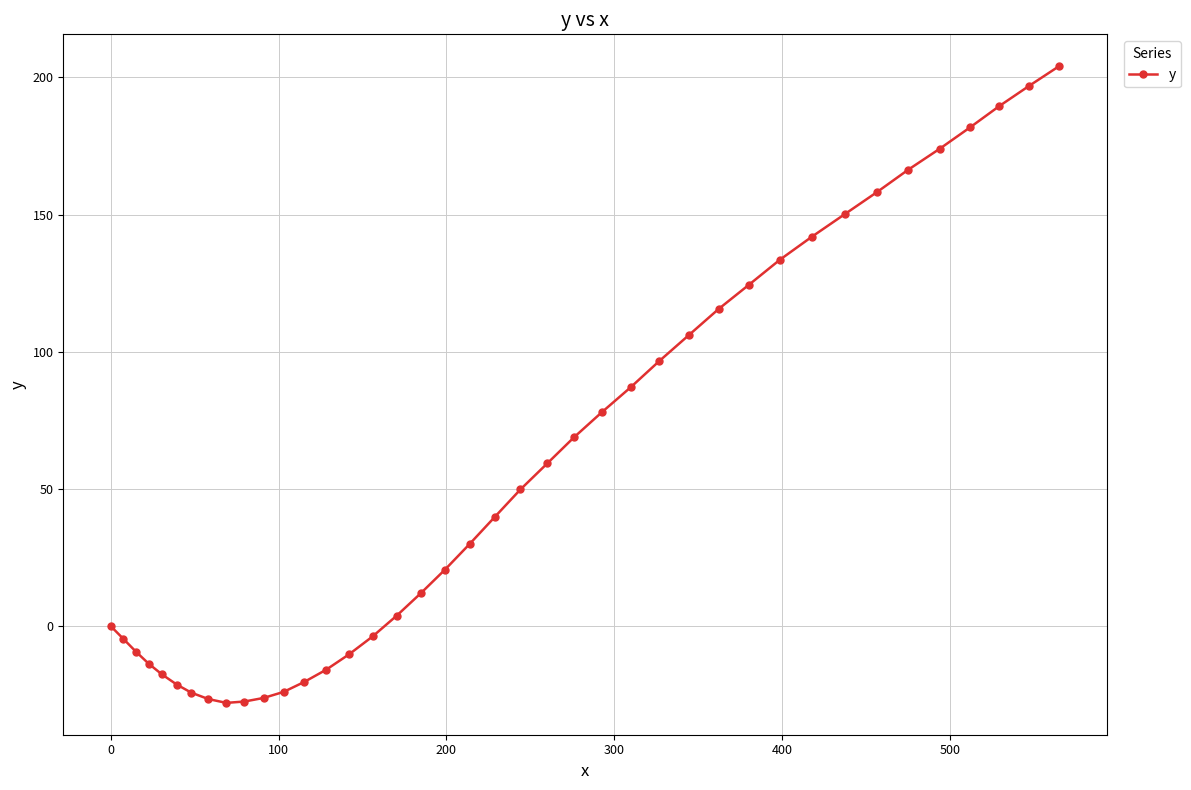

What is the maximum value shown in the chart?

204.1